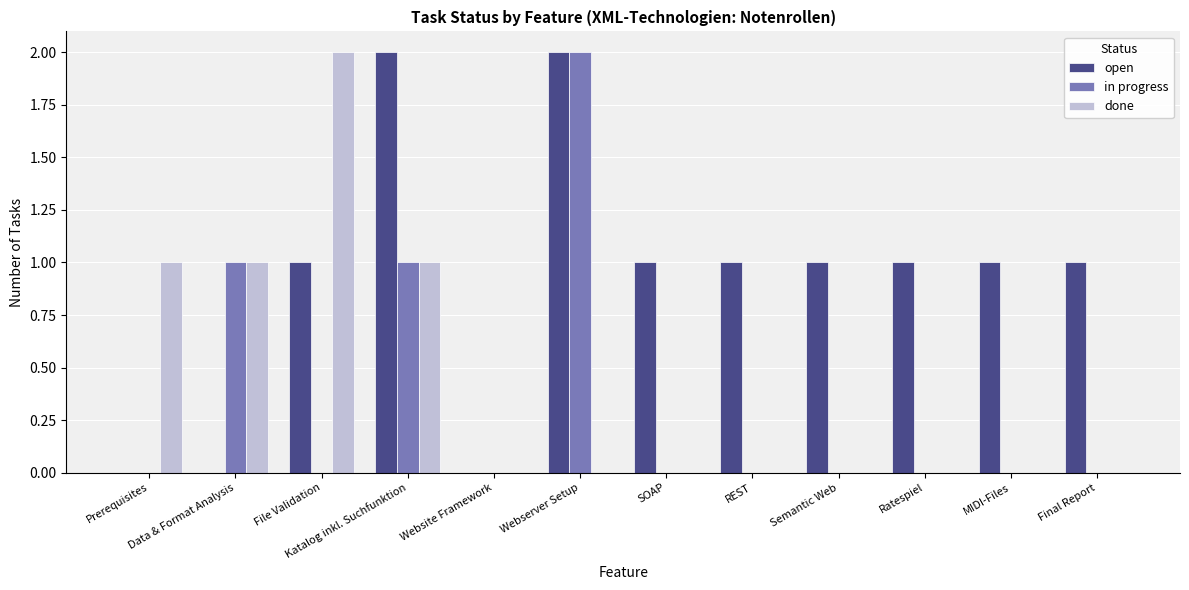

What is the sum of all in progress values?

4